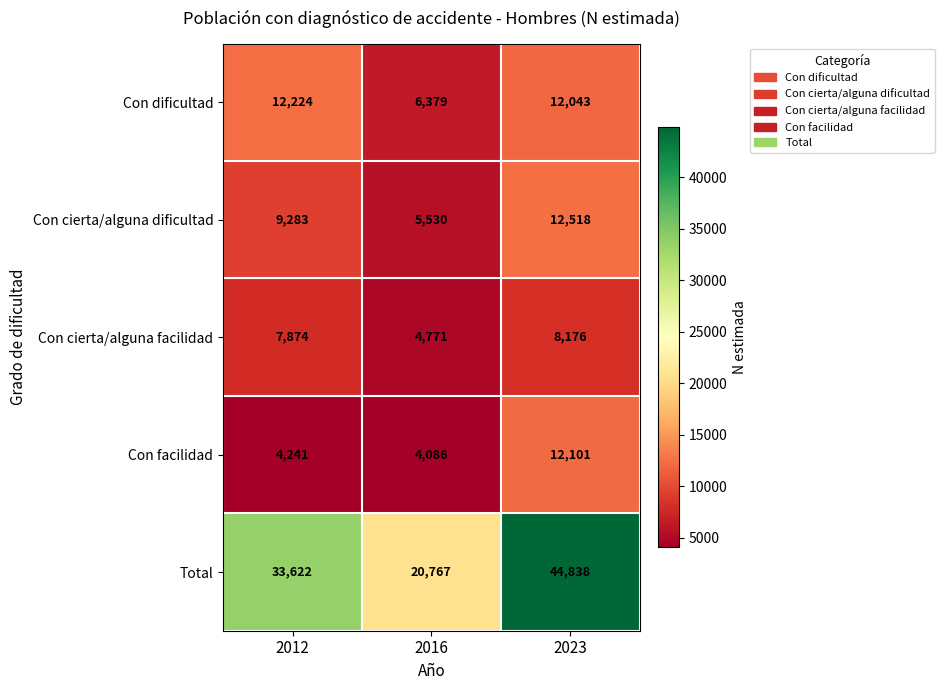

What is the sum of the Total values at 2012 and 2023?

78460